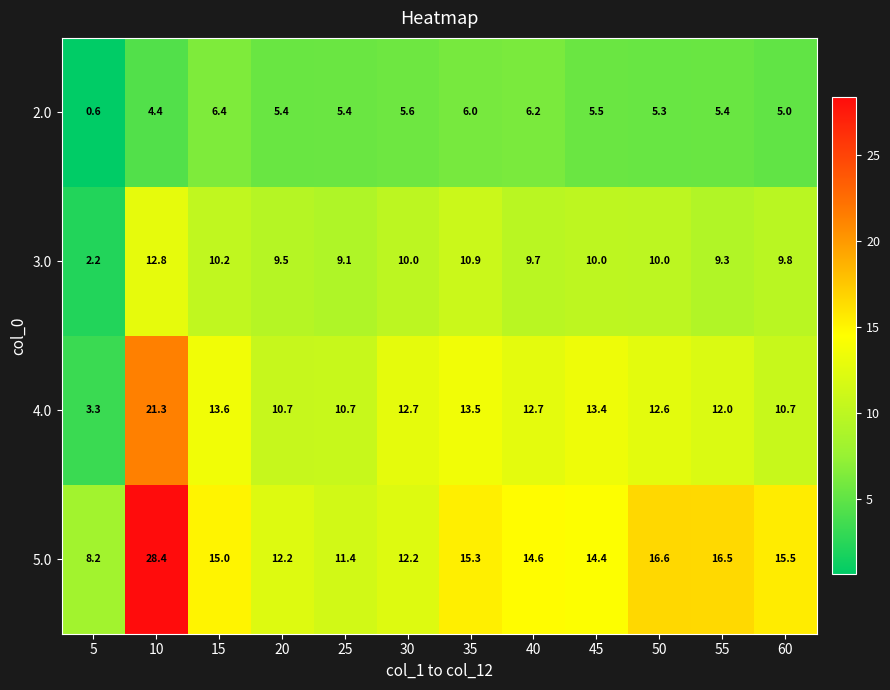

List the series in order of their overall mean, highest first.

5.0, 4.0, 3.0, 2.0